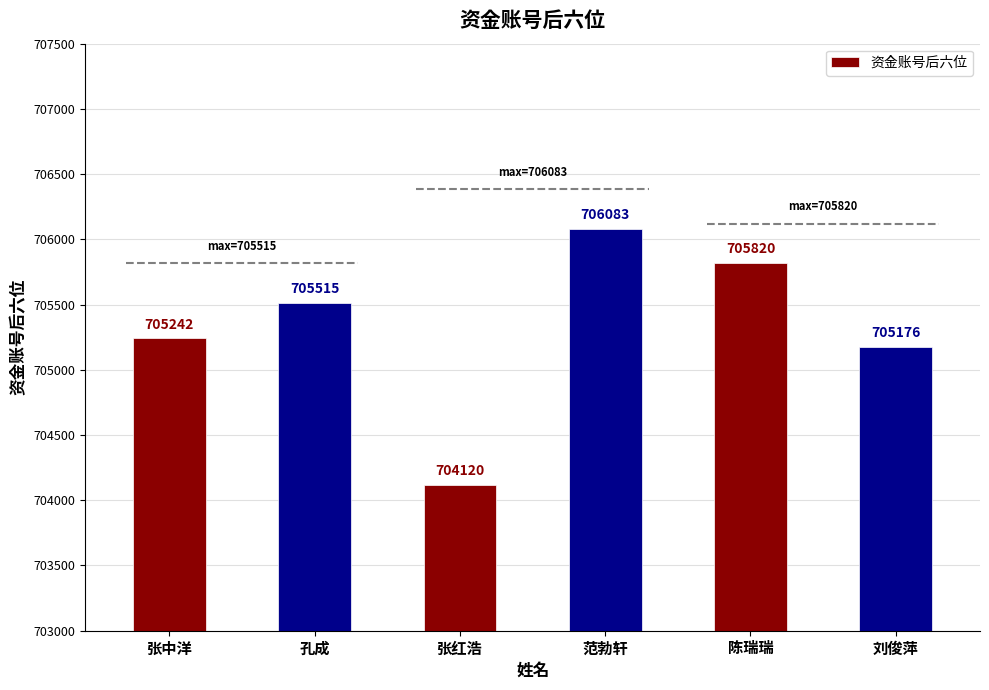

Rank the categories by value from highest to lowest.

范勃轩, 陈瑞瑞, 孔成, 张中洋, 刘俊萍, 张红浩